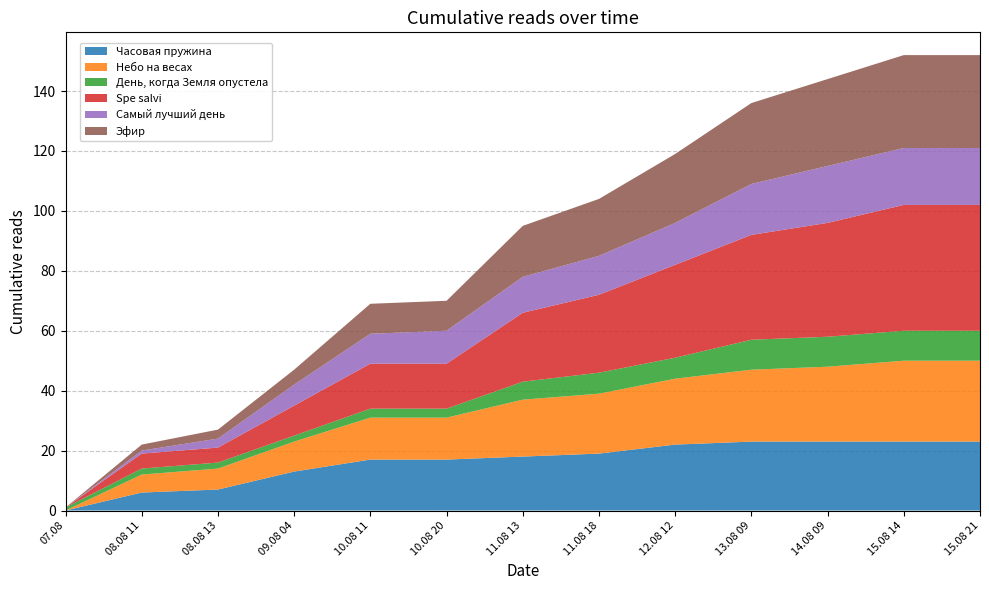

Reading left to right, list all the values displayed in this chart.

Часовая пружина: 07.08=0	08.08 11=6	08.08 13=7	09.08 04=13	10.08 11=17	10.08 20=17	11.08 13=18	11.08 18=19	12.08 12=22	13.08 09=23	14.08 09=23	15.08 14=23	15.08 21=23
Небо на весах: 07.08=0	08.08 11=6	08.08 13=7	09.08 04=10	10.08 11=14	10.08 20=14	11.08 13=19	11.08 18=20	12.08 12=22	13.08 09=24	14.08 09=25	15.08 14=27	15.08 21=27
День, когда Земля опустела: 07.08=1	08.08 11=2	08.08 13=2	09.08 04=2	10.08 11=3	10.08 20=3	11.08 13=6	11.08 18=7	12.08 12=7	13.08 09=10	14.08 09=10	15.08 14=10	15.08 21=10
Spe salvi: 07.08=0	08.08 11=5	08.08 13=5	09.08 04=10	10.08 11=15	10.08 20=15	11.08 13=23	11.08 18=26	12.08 12=31	13.08 09=35	14.08 09=38	15.08 14=42	15.08 21=42
Самый лучший день: 07.08=0	08.08 11=1	08.08 13=3	09.08 04=7	10.08 11=10	10.08 20=11	11.08 13=12	11.08 18=13	12.08 12=14	13.08 09=17	14.08 09=19	15.08 14=19	15.08 21=19
Эфир: 07.08=0	08.08 11=2	08.08 13=3	09.08 04=5	10.08 11=10	10.08 20=10	11.08 13=17	11.08 18=19	12.08 12=23	13.08 09=27	14.08 09=29	15.08 14=31	15.08 21=31